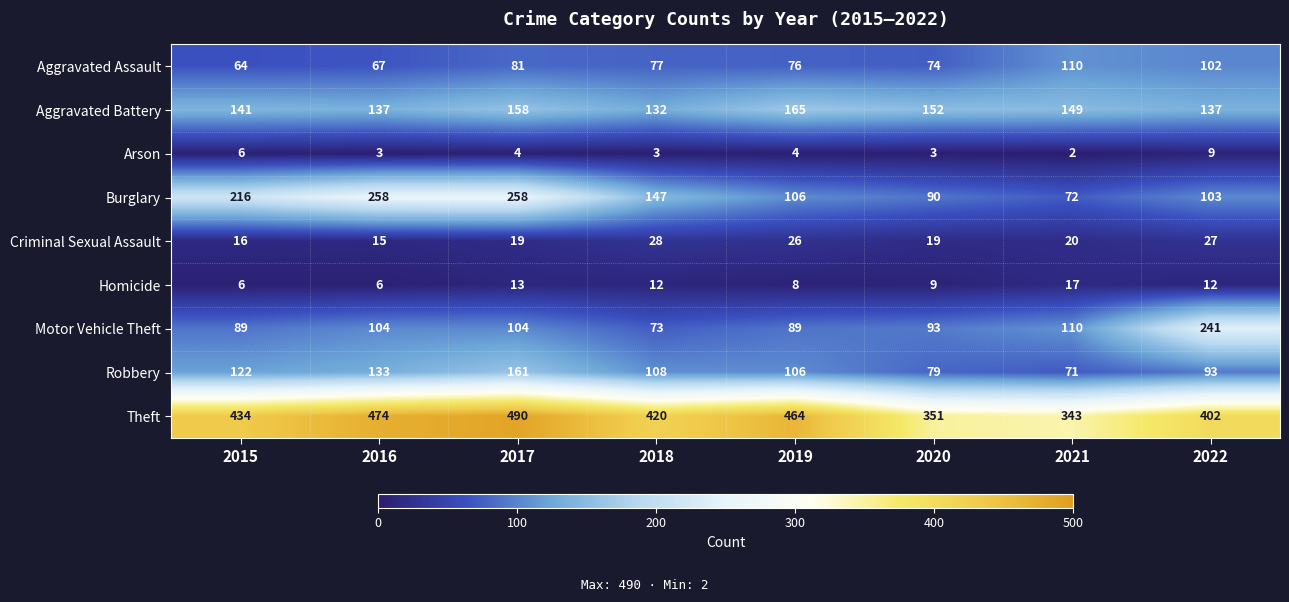

What is the difference between the maximum and second lowest values in the Homicide series?

11